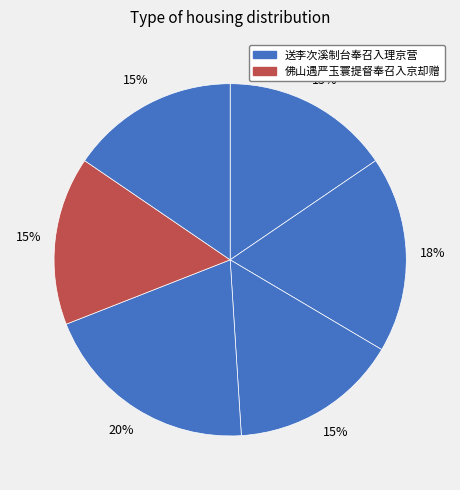

To the nearest percent, what is the average slice percentage?

17%